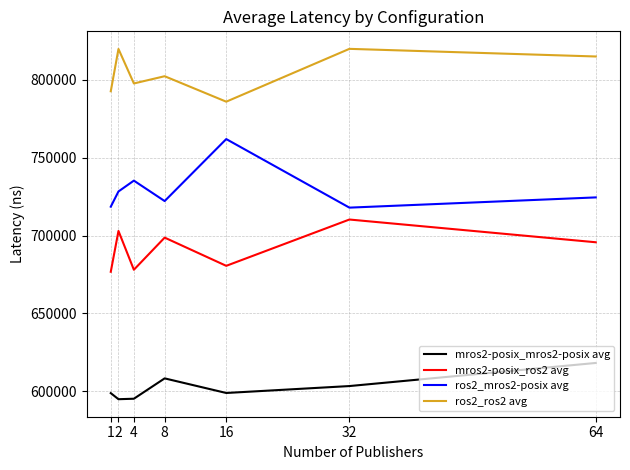

Which series has the largest total across all categories?

ros2_ros2 avg